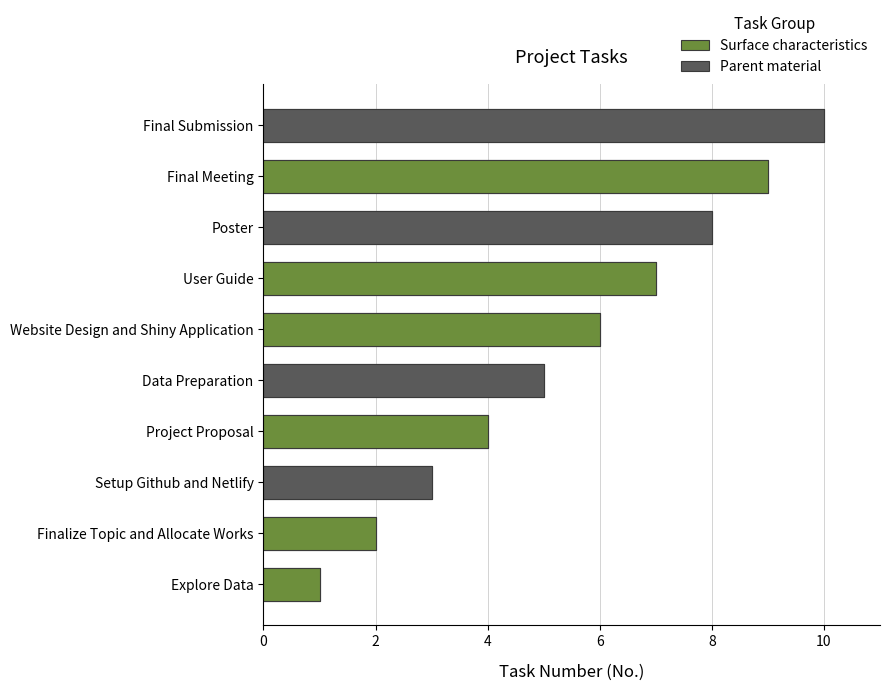

Between Project Proposal and Final Meeting, which is larger?

Final Meeting